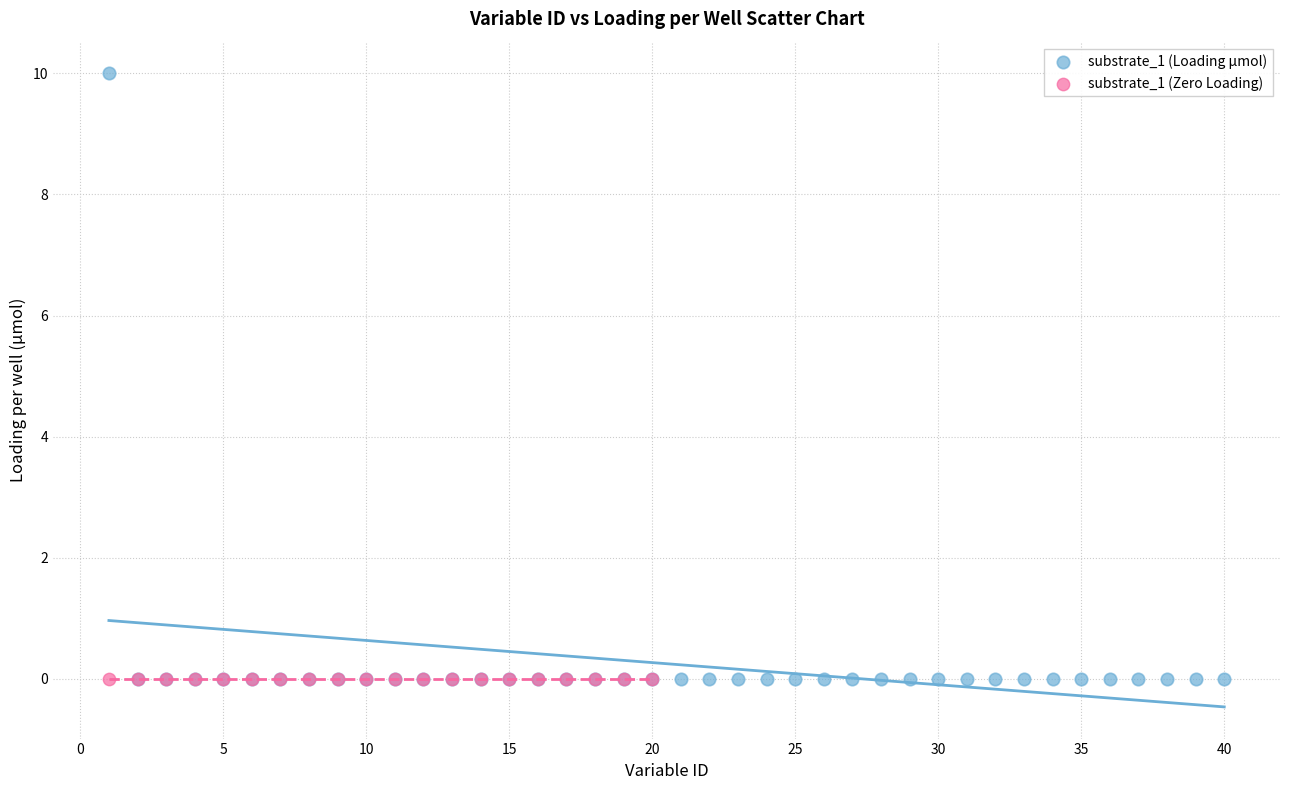

Which series contains the highest Y value?

substrate_1 (Loading µmol)